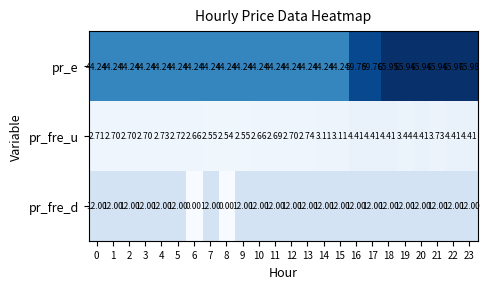

Which series has the largest total across all categories?

pr_e